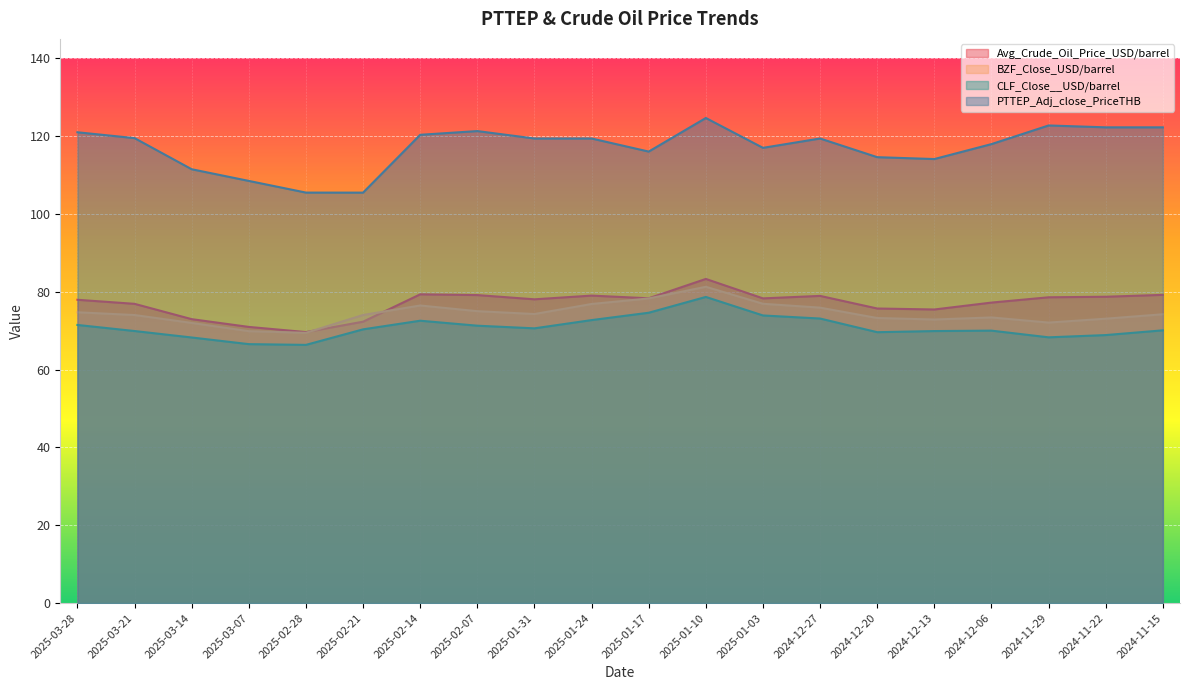

Where is the first local maximum for BZF_Close_USD/barrel?

2025-02-14